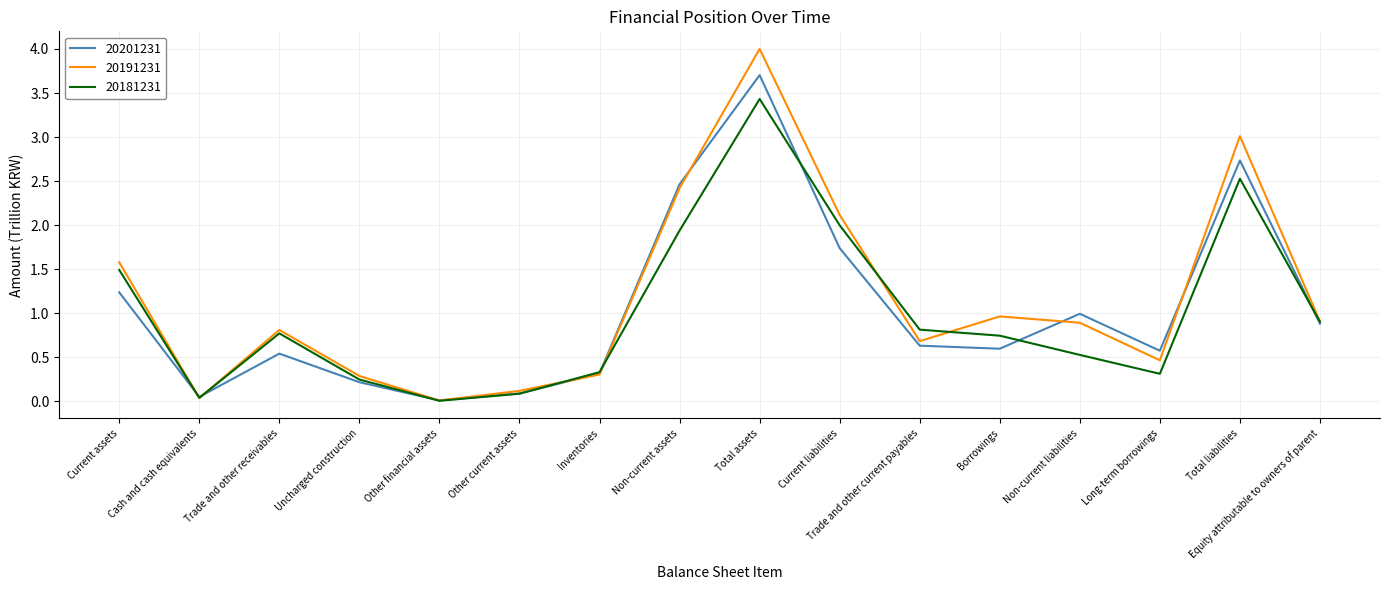

At which label is 20201231 closest to 1?

Non-current liabilities